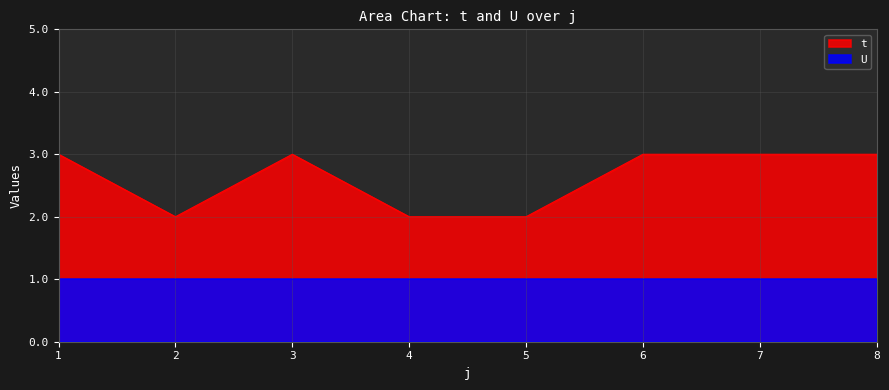

How many data points are less than 3?

3